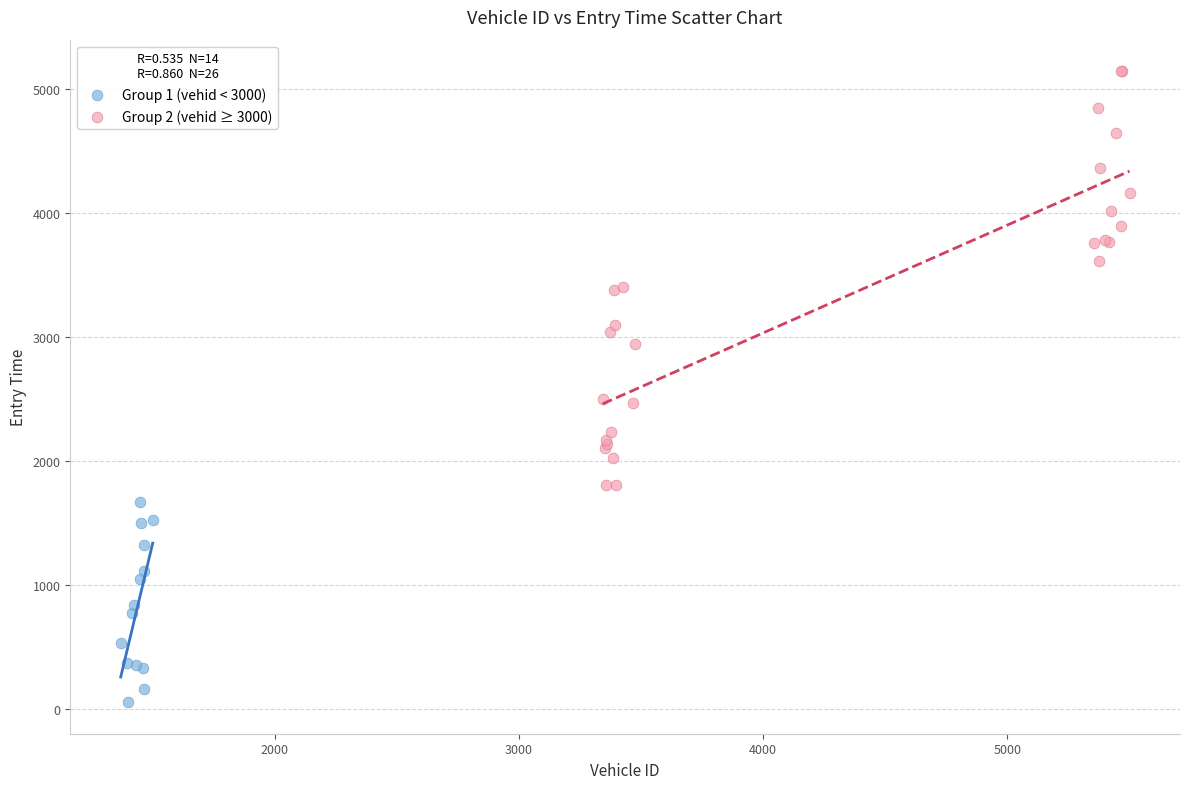

Which series contains the highest Y value?

Group 2 (vehid ≥ 3000)